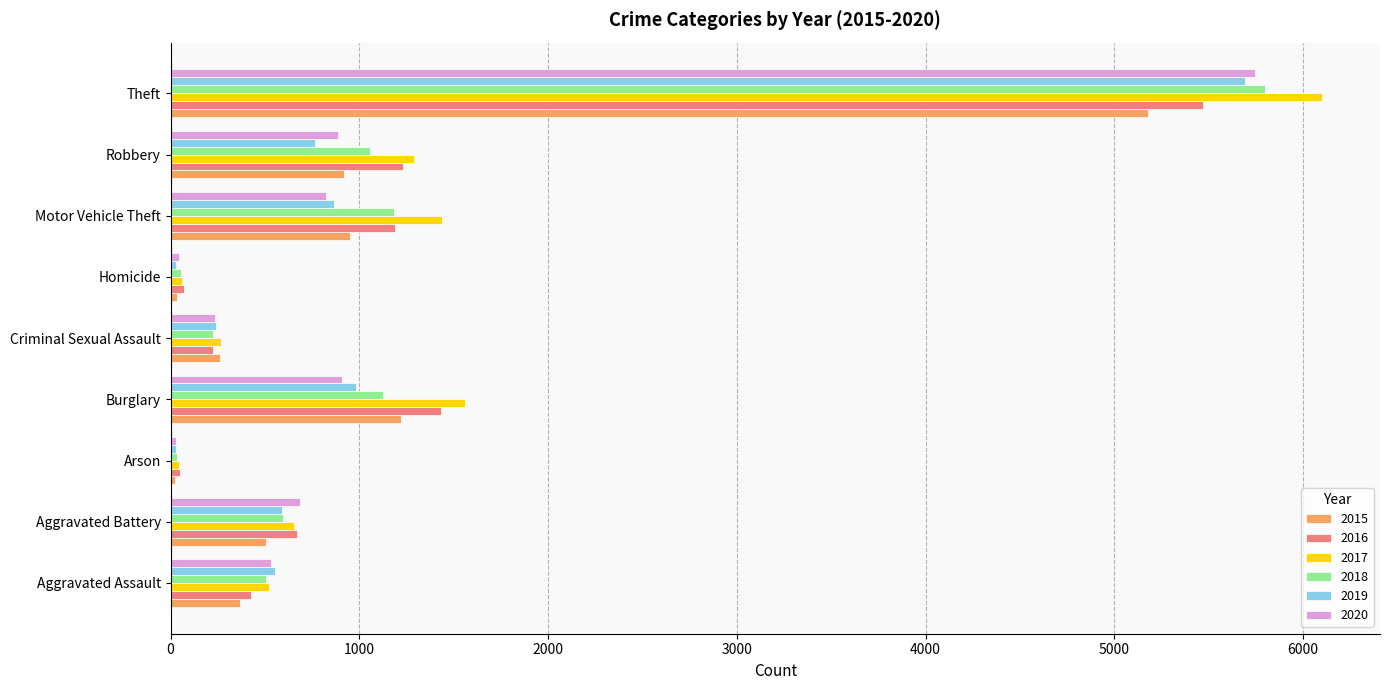

What is the highest value of the 2015 series?

5181